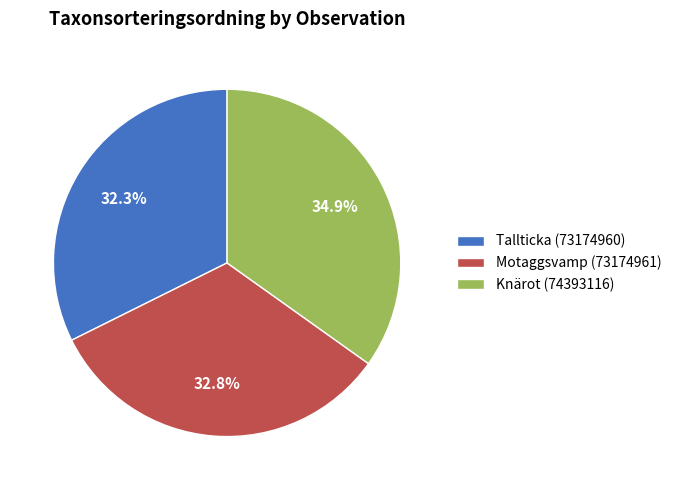

Approximately how many times larger is the value at Knärot (74393116) compared to Motaggsvamp (73174961)?

1.1